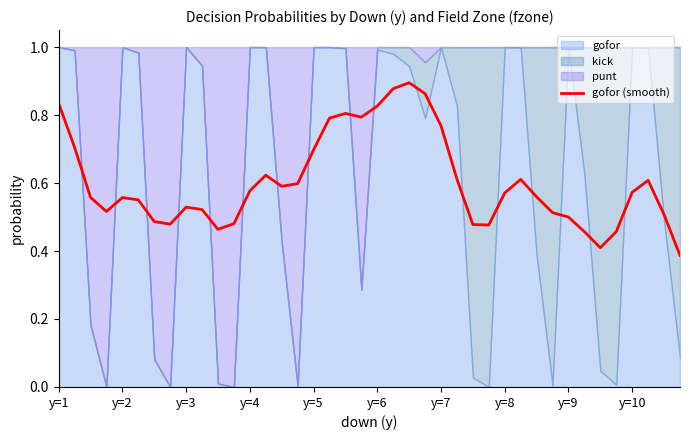

True or false: there are more than 1 points higher than both neighbors.

True